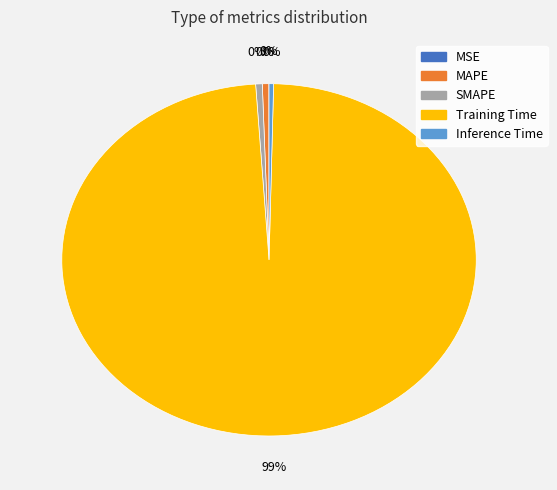

What is the majority slice?

Training Time